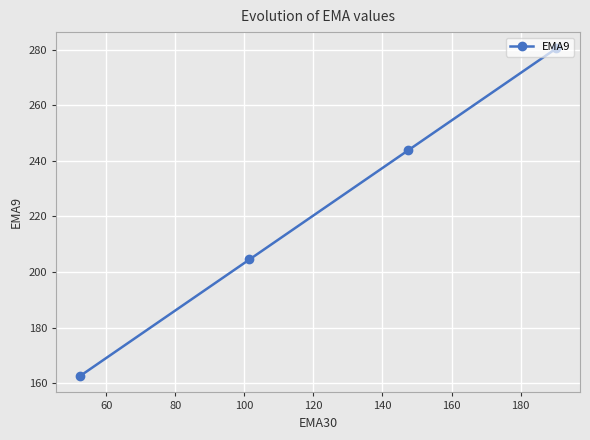

What is the difference between the maximum and minimum values?

117.9